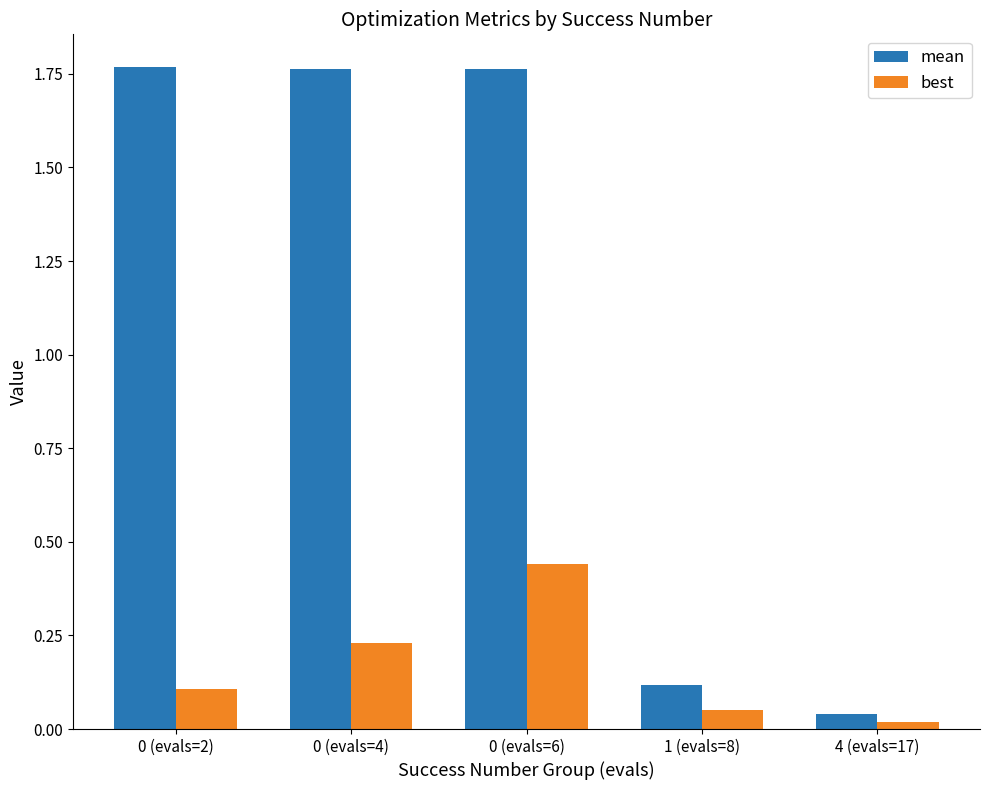

Which series has the largest total across all categories?

mean